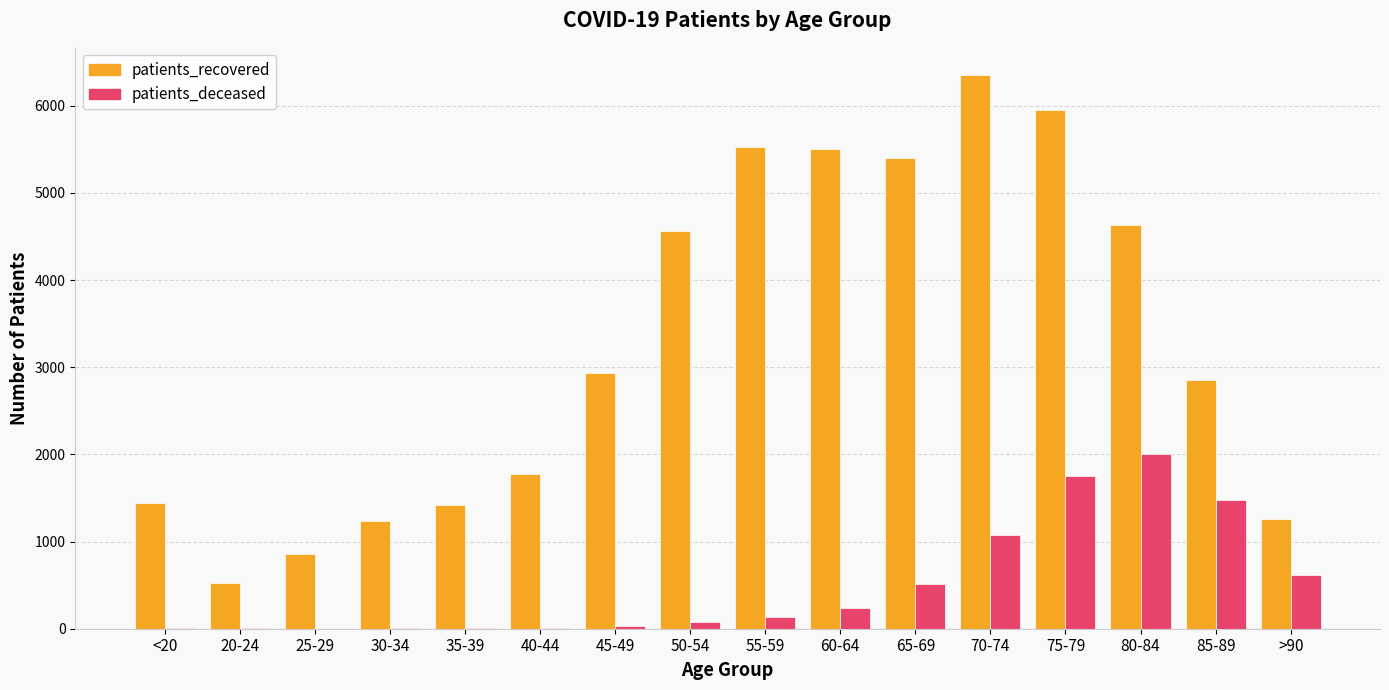

What is the spread (max minus min) of values at 30-34?

1223